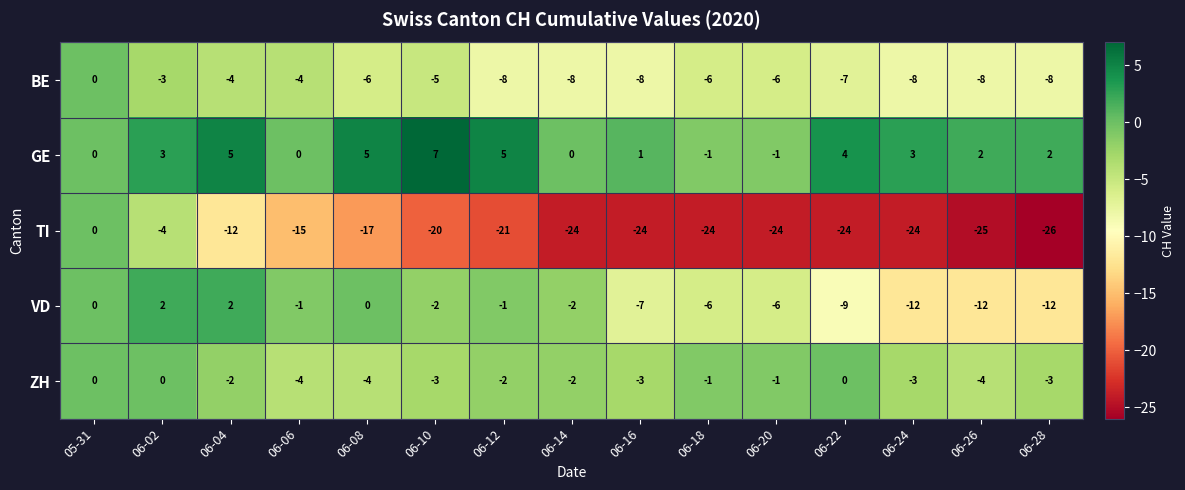

What is the minimum value shown in the chart?

-26